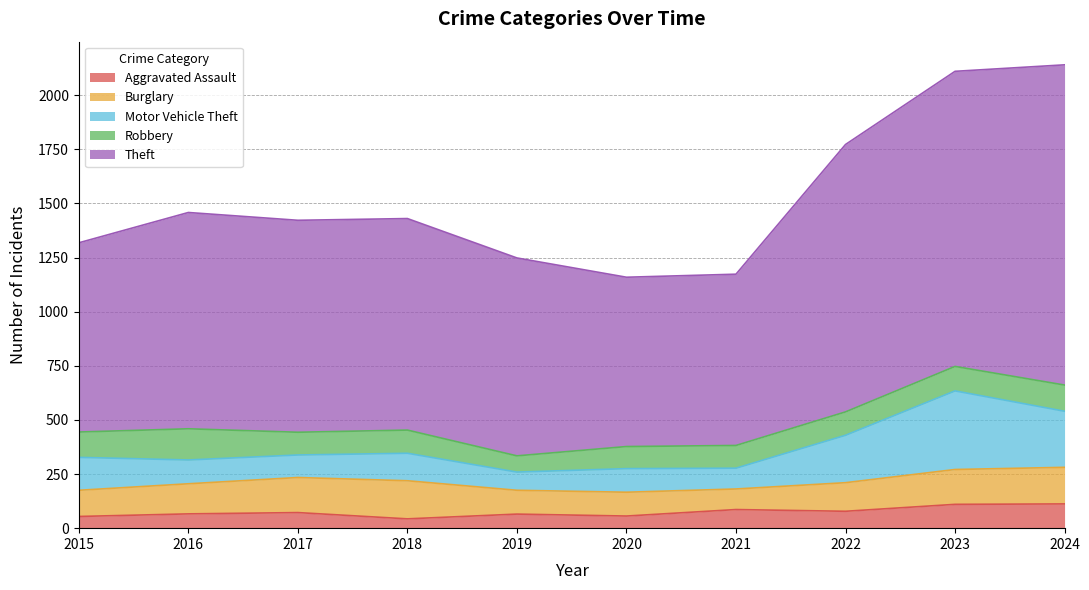

Which has a higher value, 2017 or 2019?

2017